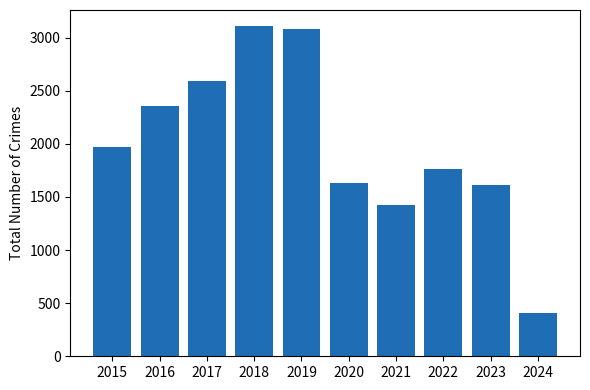

Count the number of data series in this chart.

1